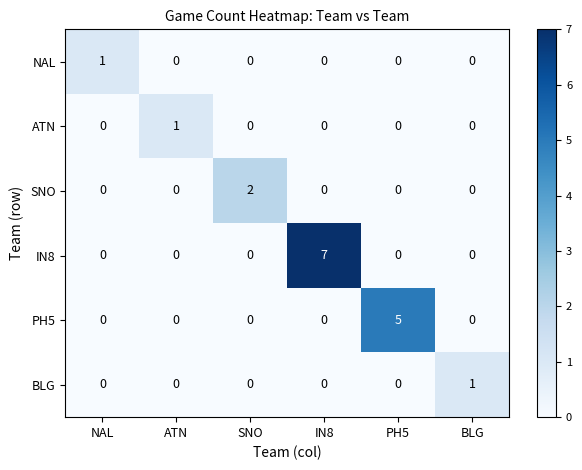

Which series has the largest total across all categories?

IN8